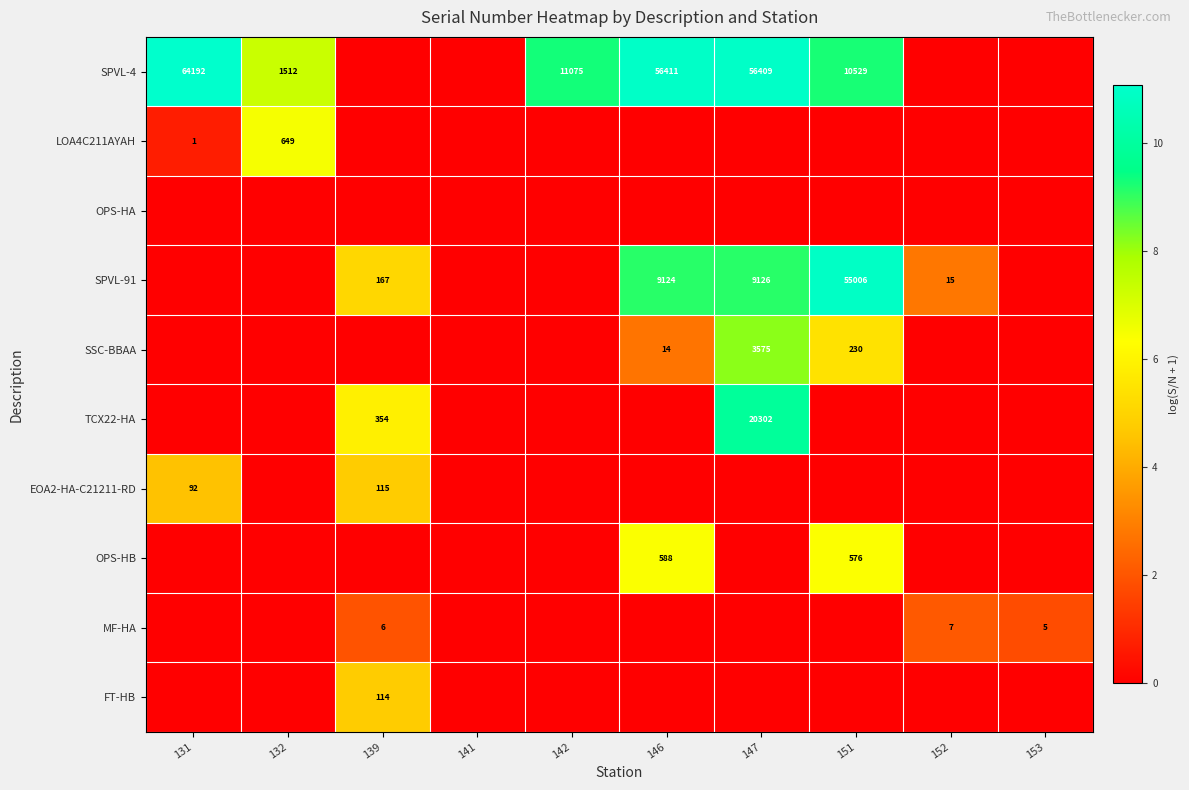

The EOA2-HA-C21211-RD series shows 35 at 139. True or false?

False